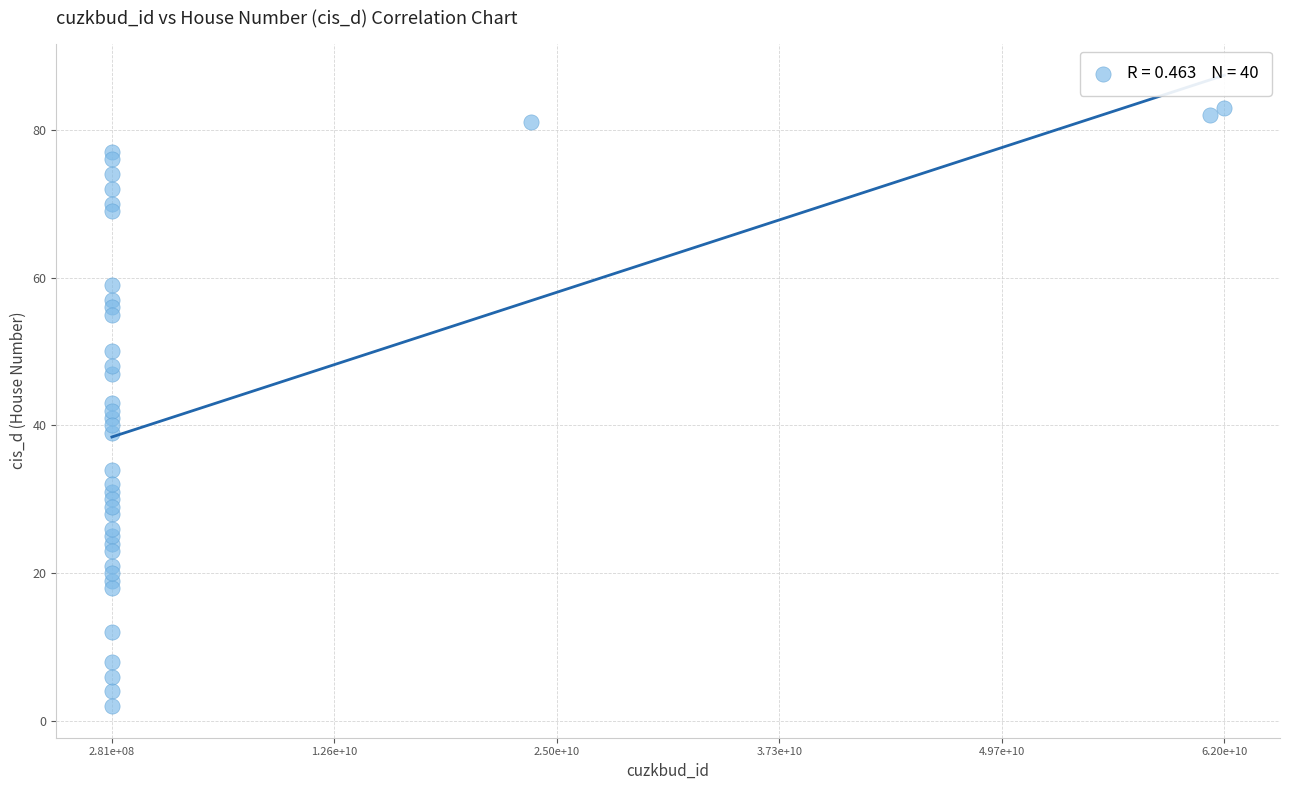

What is the range of Y values (max minus min)?

81